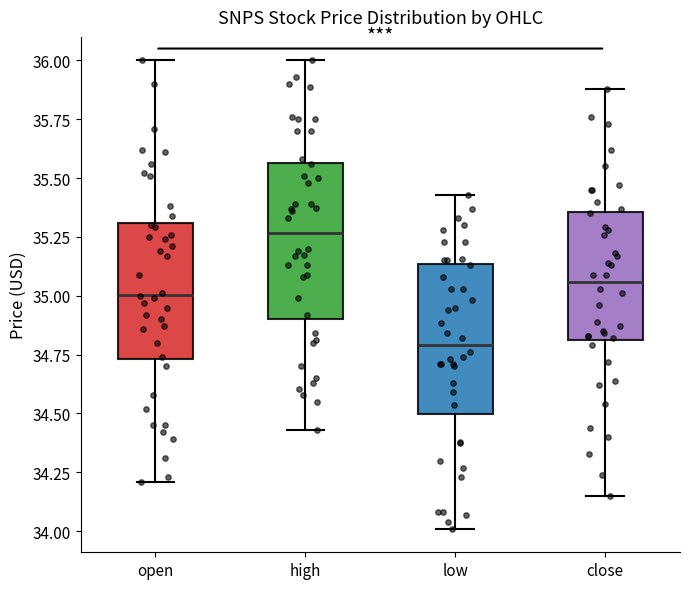

Reading left to right, transcribe this box plot: for each box, give where its median line is, the range the box spans, and where its two whiskers end, as read against the y-axis. The values are not printed on the chart, so give them approximately, as read against the axis.

open: median 35.00, box 34.75 to 35.30, whiskers 34.20 to 36.00
high: median 35.25, box 34.90 to 35.55, whiskers 34.45 to 36.00
low: median 34.80, box 34.50 to 35.15, whiskers 34.00 to 35.45
close: median 35.05, box 34.80 to 35.35, whiskers 34.15 to 35.90